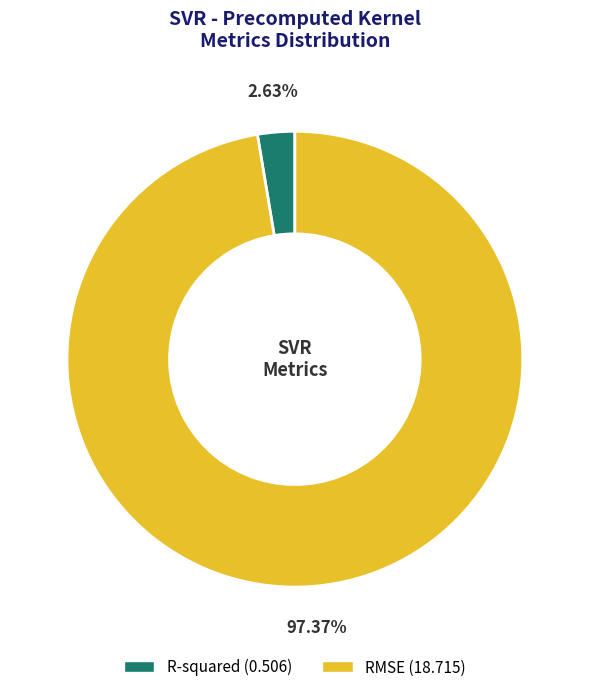

Rank the categories by value from lowest to highest.

R-squared, RMSE